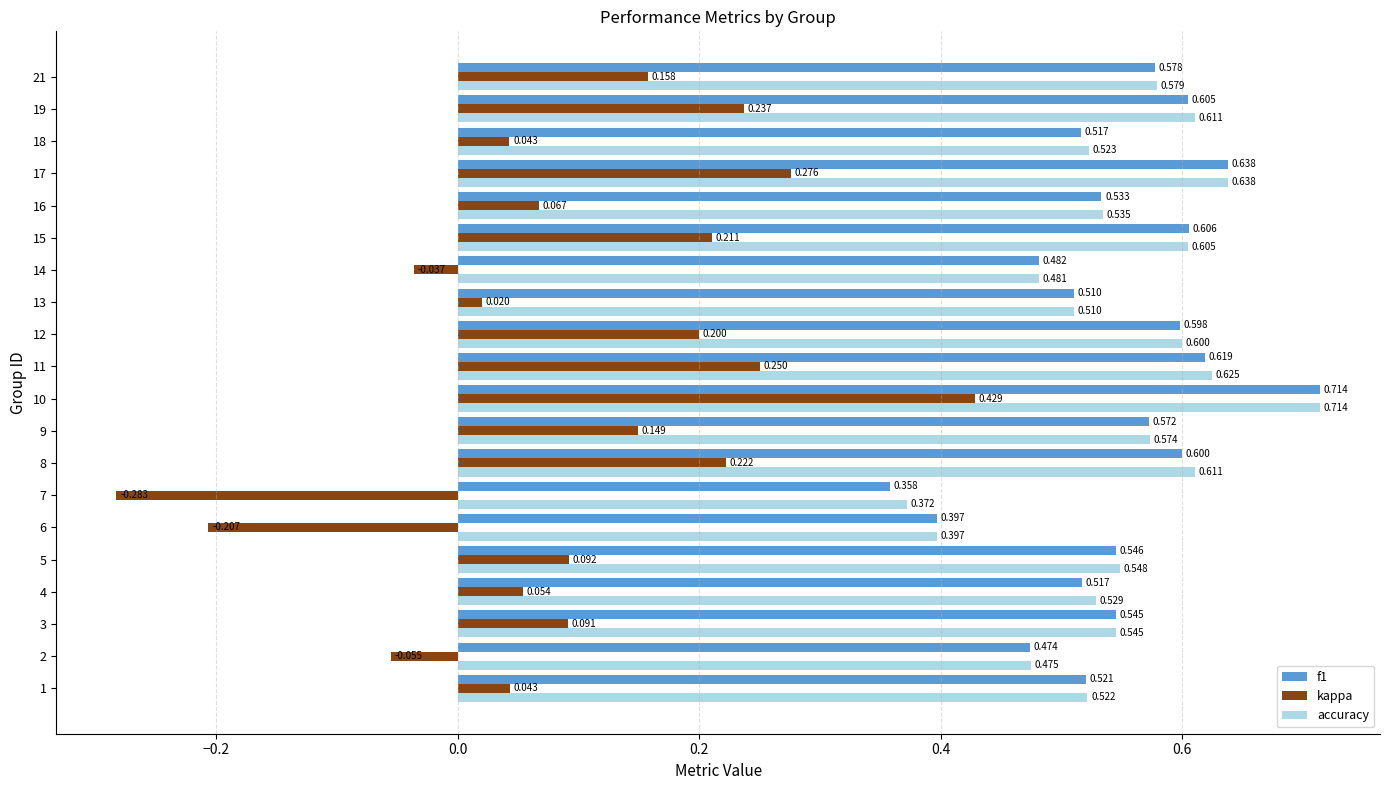

Which series has the largest total across all categories?

accuracy